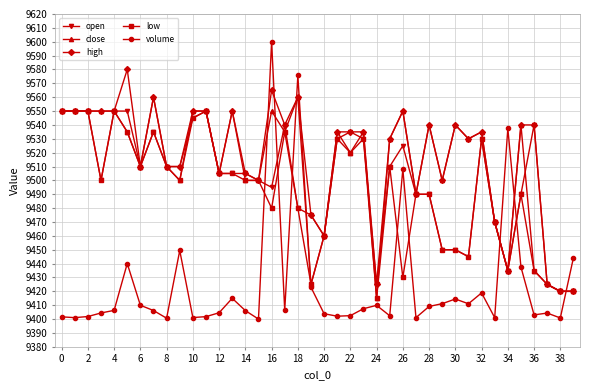

Which series has the widest spread of values?

volume